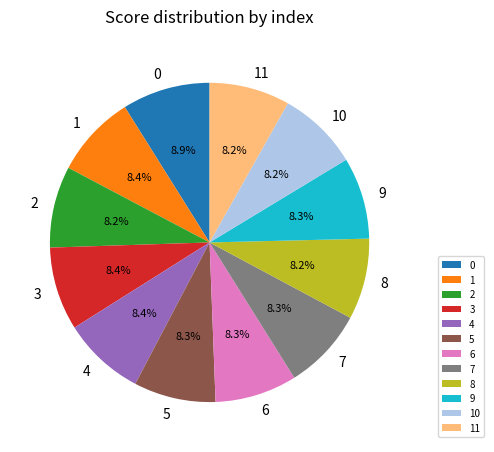

Is there a majority slice in this chart?

No